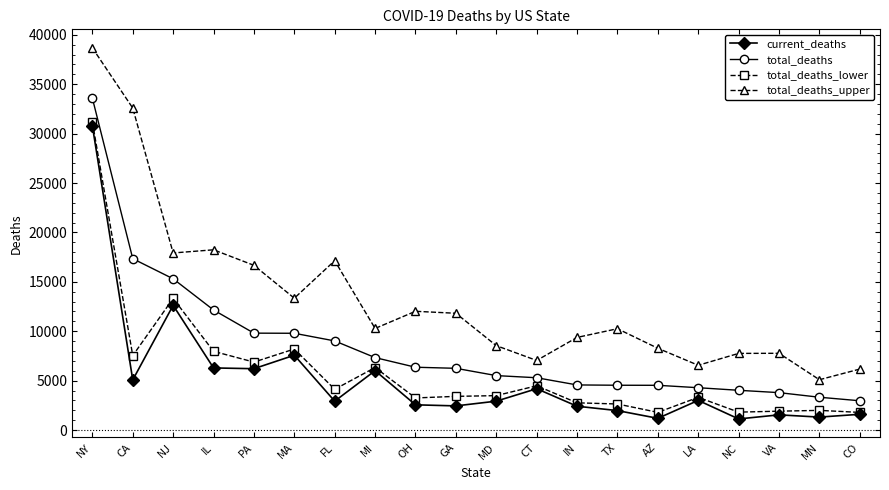

What is the difference between the highest and lowest values at MN?

3781